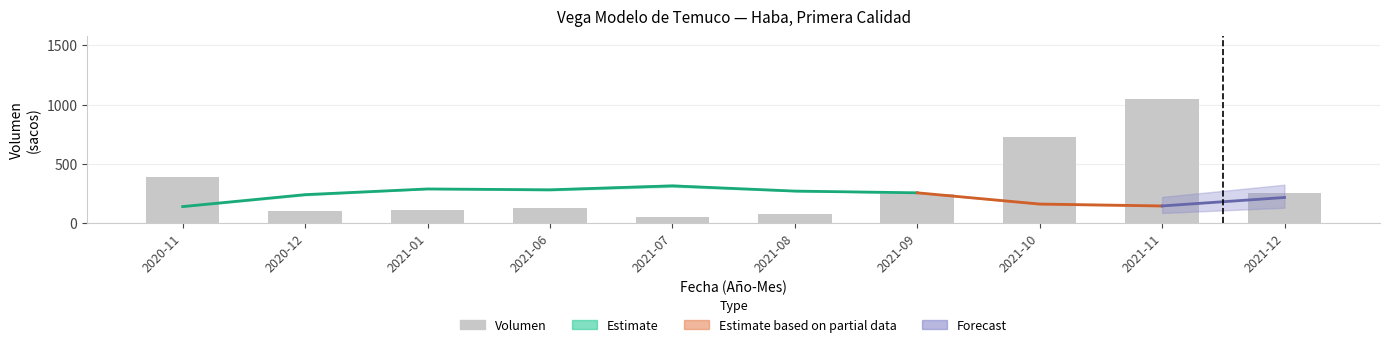

What is the smallest value displayed?

55